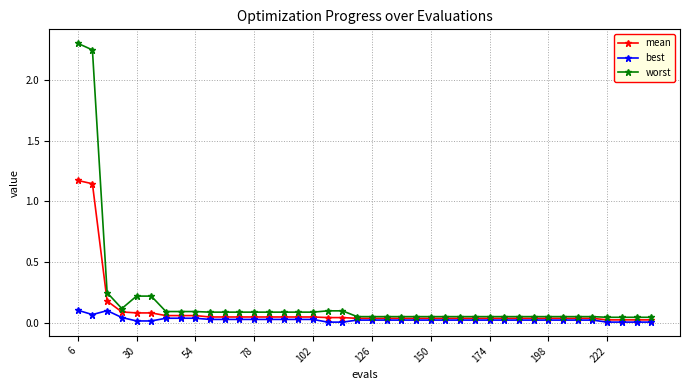

True or false: best and worst intersect in this chart.

False